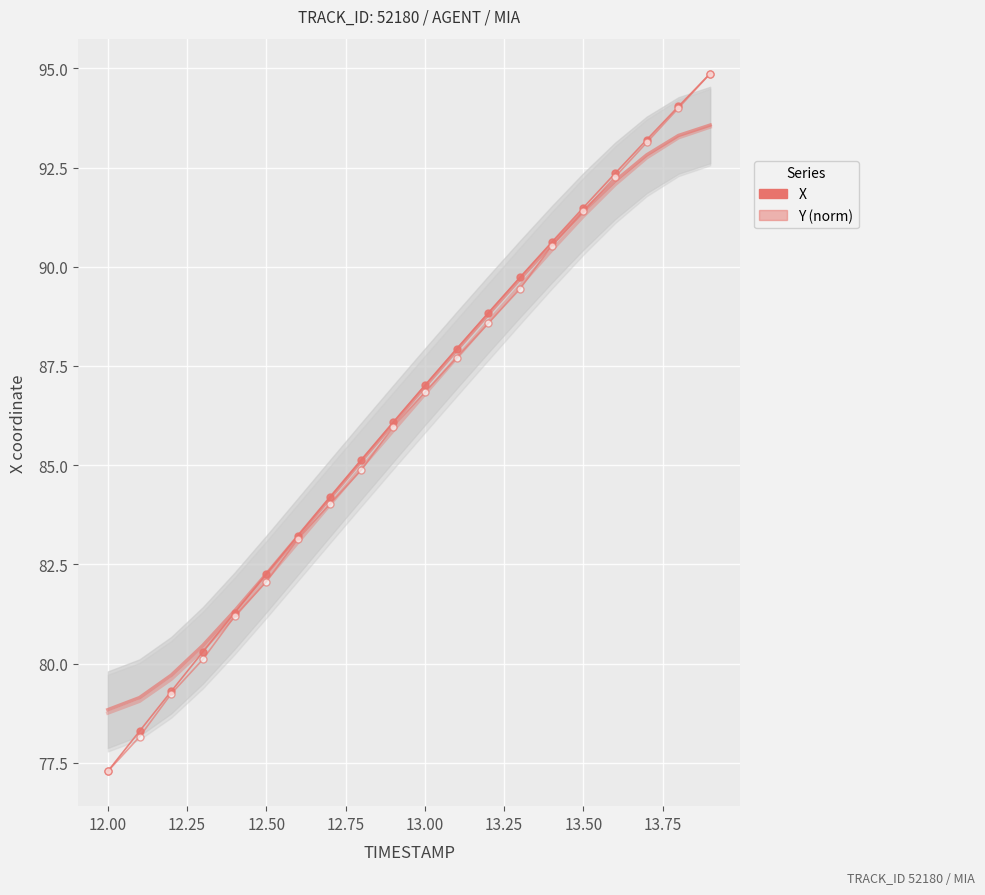

What is the difference between the second highest and second lowest values in the X series?

15.7